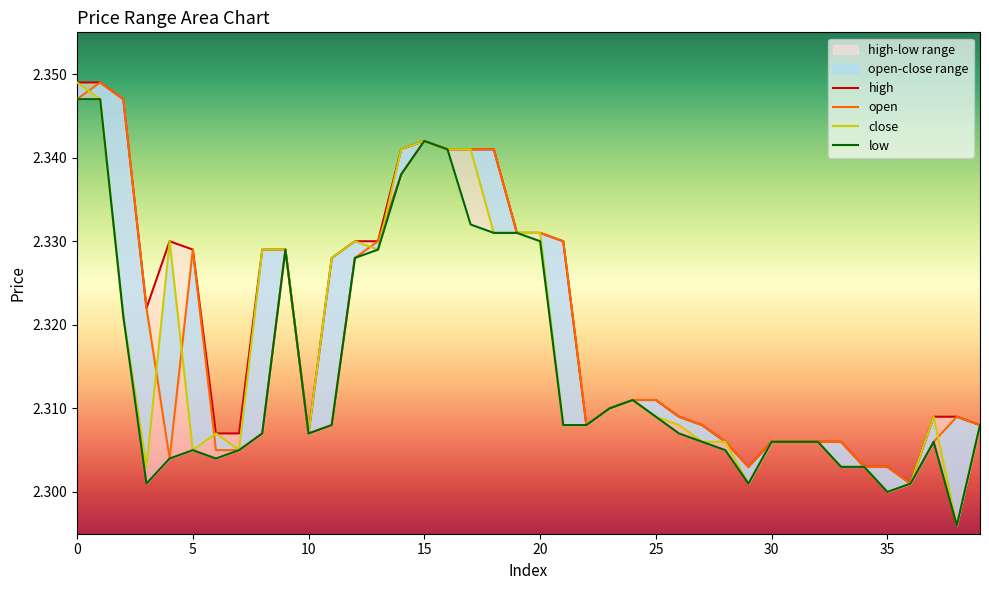

Reading right to left, what are all the values shown in this chart?

open: 39=2.3	38=2.3	37=2.3	36=2.3	35=2.3	34=2.3	33=2.3	32=2.3	31=2.3	30=2.3	29=2.3	28=2.3	27=2.3	26=2.3	25=2.3	24=2.3	23=2.3	22=2.3	21=2.3	20=2.3	19=2.3	18=2.3	17=2.3	16=2.3	15=2.3	14=2.3	13=2.3	12=2.3	11=2.3	10=2.3	9=2.3	8=2.3	7=2.3	6=2.3	5=2.3	4=2.3	3=2.3	2=2.3	1=2.3	0=2.3
close: 39=2.3	38=2.3	37=2.3	36=2.3	35=2.3	34=2.3	33=2.3	32=2.3	31=2.3	30=2.3	29=2.3	28=2.3	27=2.3	26=2.3	25=2.3	24=2.3	23=2.3	22=2.3	21=2.3	20=2.3	19=2.3	18=2.3	17=2.3	16=2.3	15=2.3	14=2.3	13=2.3	12=2.3	11=2.3	10=2.3	9=2.3	8=2.3	7=2.3	6=2.3	5=2.3	4=2.3	3=2.3	2=2.3	1=2.3	0=2.3
high: 39=2.3	38=2.3	37=2.3	36=2.3	35=2.3	34=2.3	33=2.3	32=2.3	31=2.3	30=2.3	29=2.3	28=2.3	27=2.3	26=2.3	25=2.3	24=2.3	23=2.3	22=2.3	21=2.3	20=2.3	19=2.3	18=2.3	17=2.3	16=2.3	15=2.3	14=2.3	13=2.3	12=2.3	11=2.3	10=2.3	9=2.3	8=2.3	7=2.3	6=2.3	5=2.3	4=2.3	3=2.3	2=2.3	1=2.3	0=2.3
low: 39=2.3	38=2.3	37=2.3	36=2.3	35=2.3	34=2.3	33=2.3	32=2.3	31=2.3	30=2.3	29=2.3	28=2.3	27=2.3	26=2.3	25=2.3	24=2.3	23=2.3	22=2.3	21=2.3	20=2.3	19=2.3	18=2.3	17=2.3	16=2.3	15=2.3	14=2.3	13=2.3	12=2.3	11=2.3	10=2.3	9=2.3	8=2.3	7=2.3	6=2.3	5=2.3	4=2.3	3=2.3	2=2.3	1=2.3	0=2.3